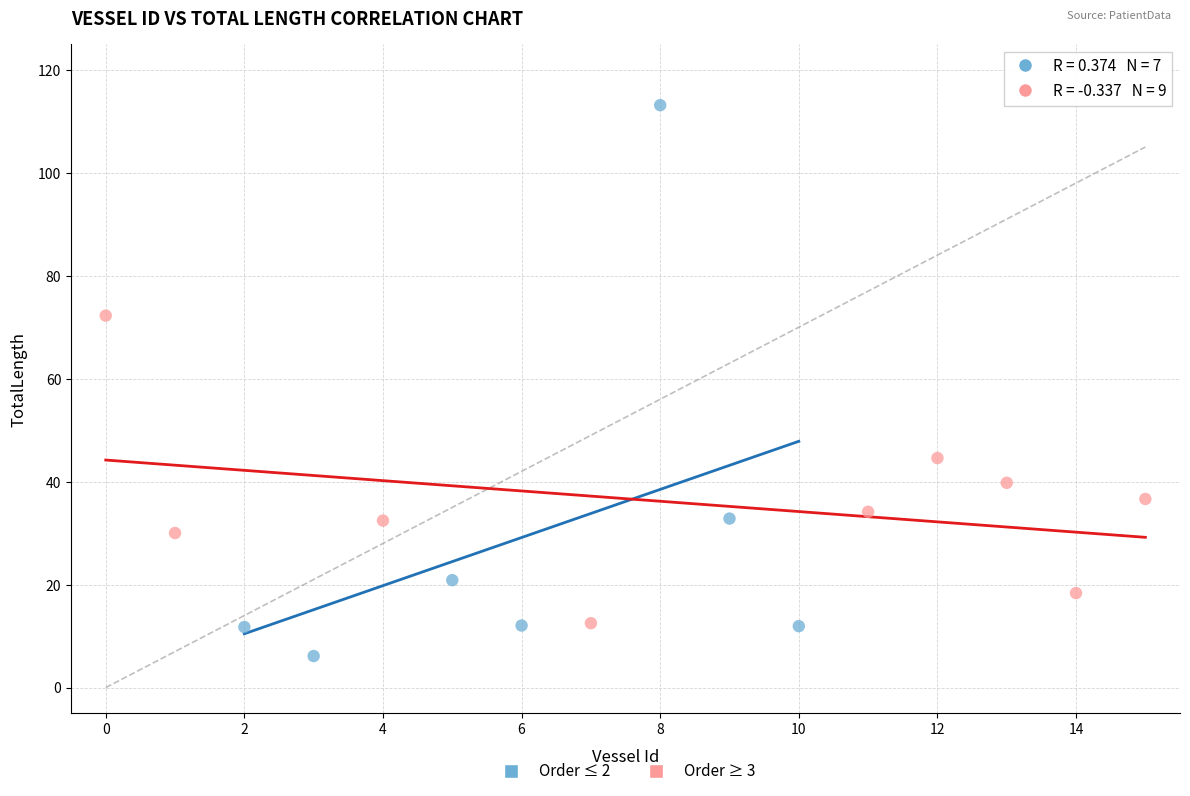

Which series has the largest Y range (max minus min)?

Order ≤ 2